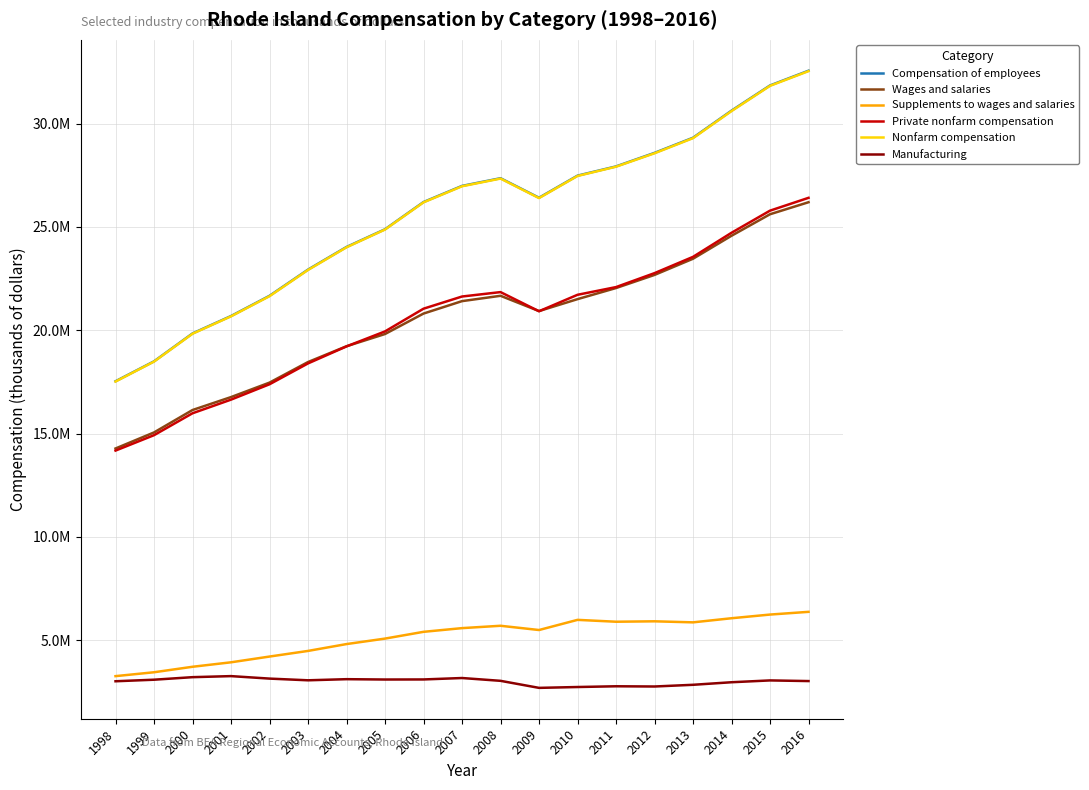

Does the chart display data point markers on the line(s)?

No